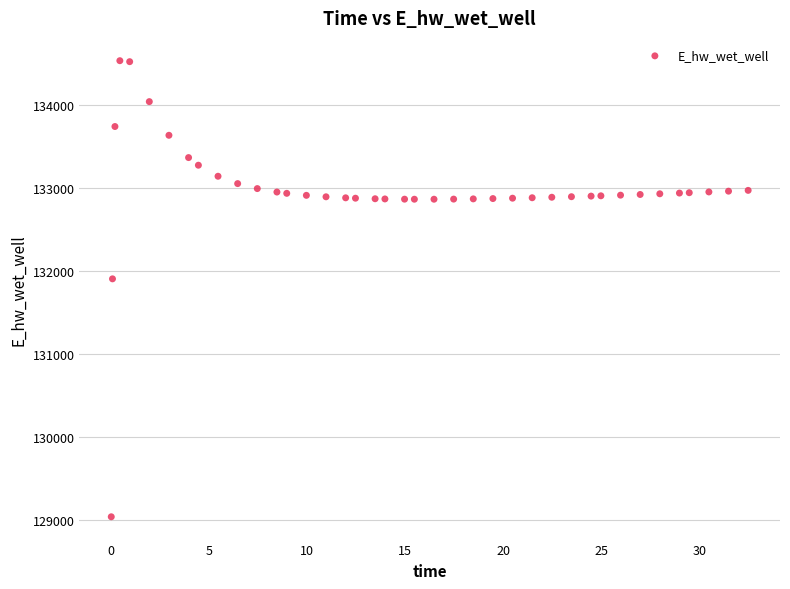

What is the range of X values (max minus min)?

32.4